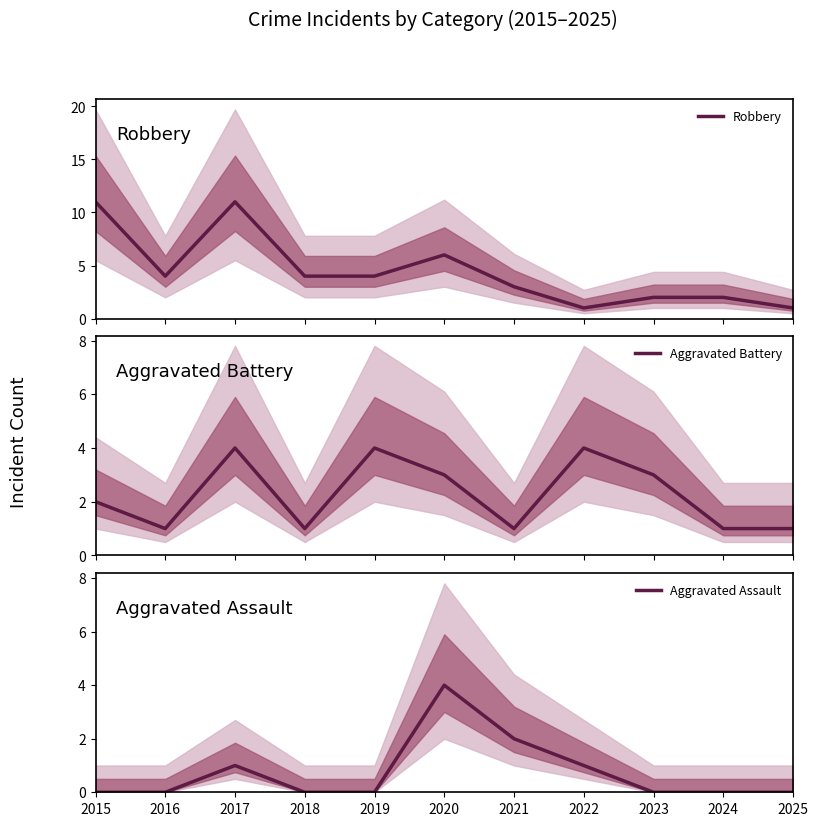

At how many categories does at least one series exceed 8?

2